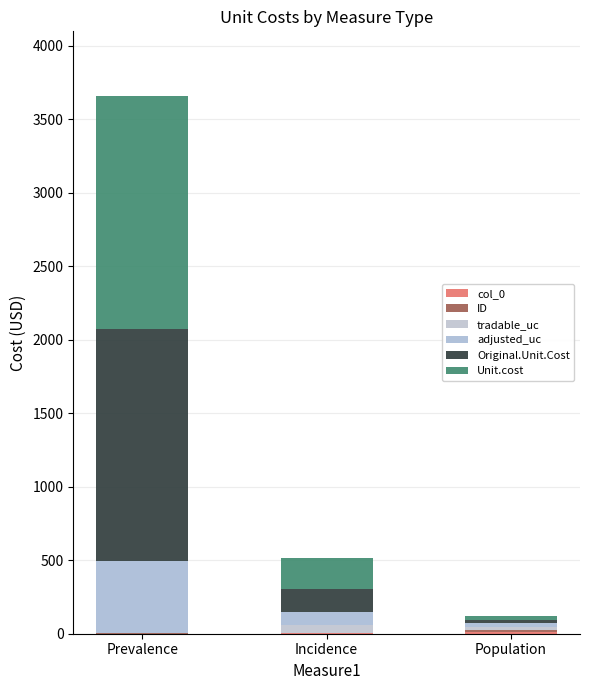

How many series are shown in this chart?

6